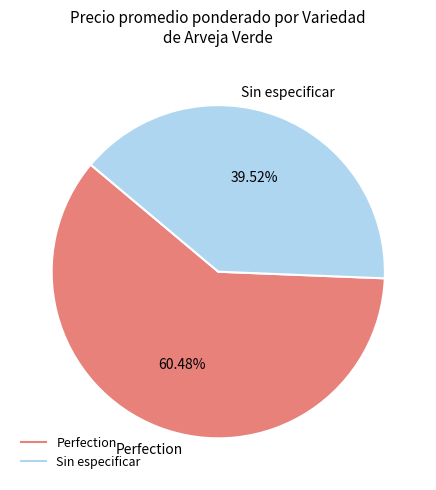

Does any single category account for the majority?

Yes